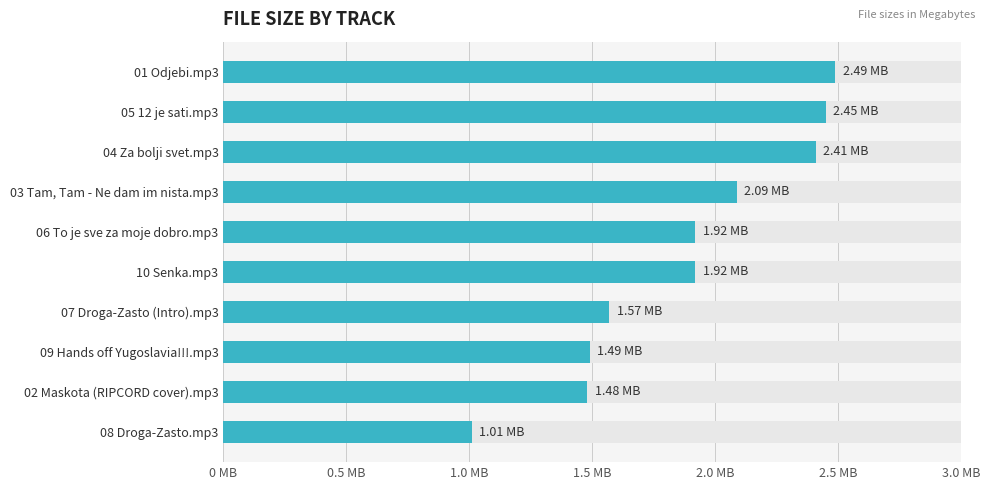

Between 09 Hands off Yugoslavia!!!.mp3 and 10 Senka.mp3, which is larger?

10 Senka.mp3